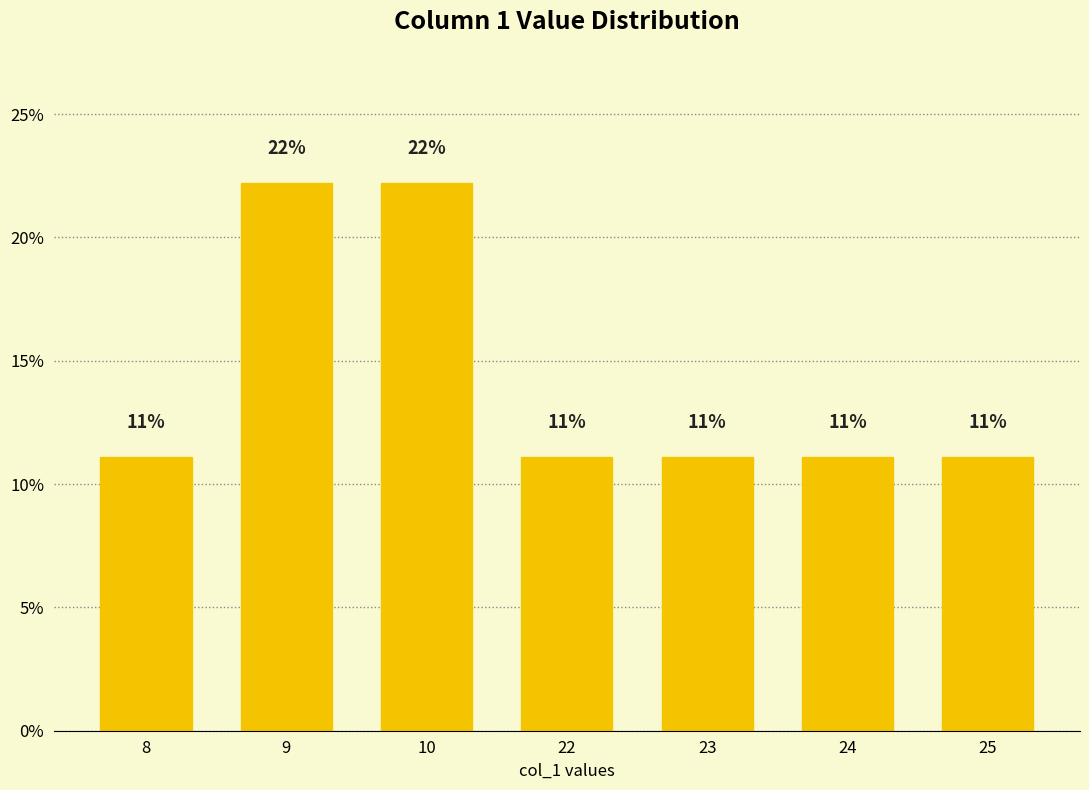

What is the change in value from 9 to 23?

-11.1